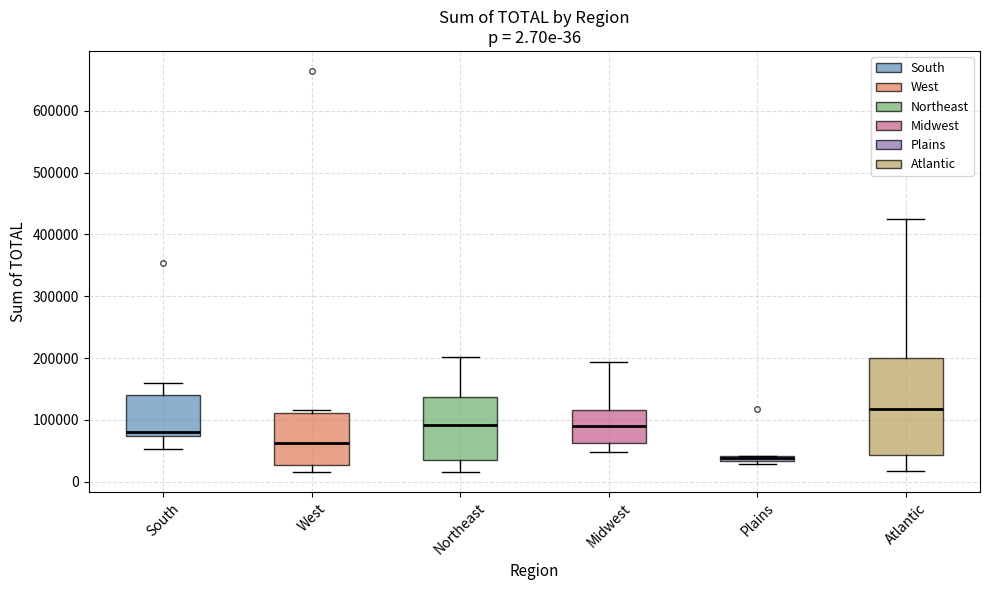

Which box is the tallest, from its lower edge to its upper edge?

Atlantic